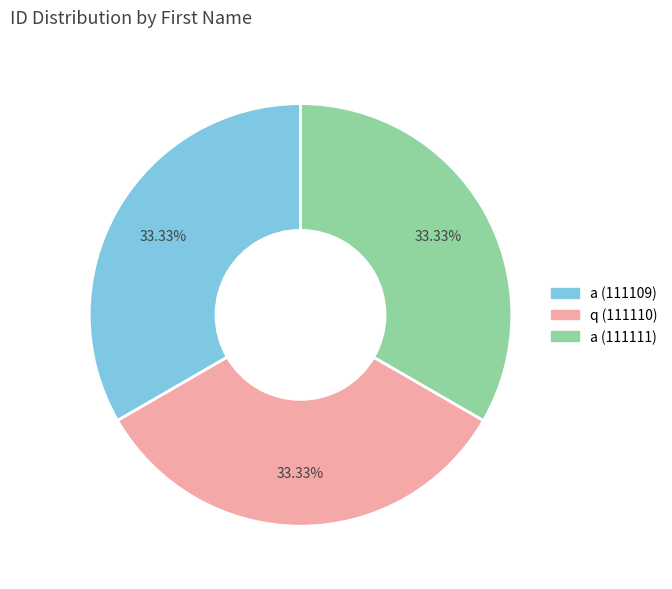

What portion of the pie excludes a (111111)?

66.7%